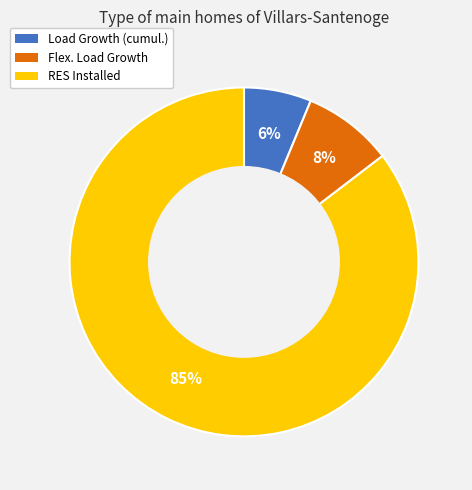

Which category has the biggest portion of the pie?

RES Installed